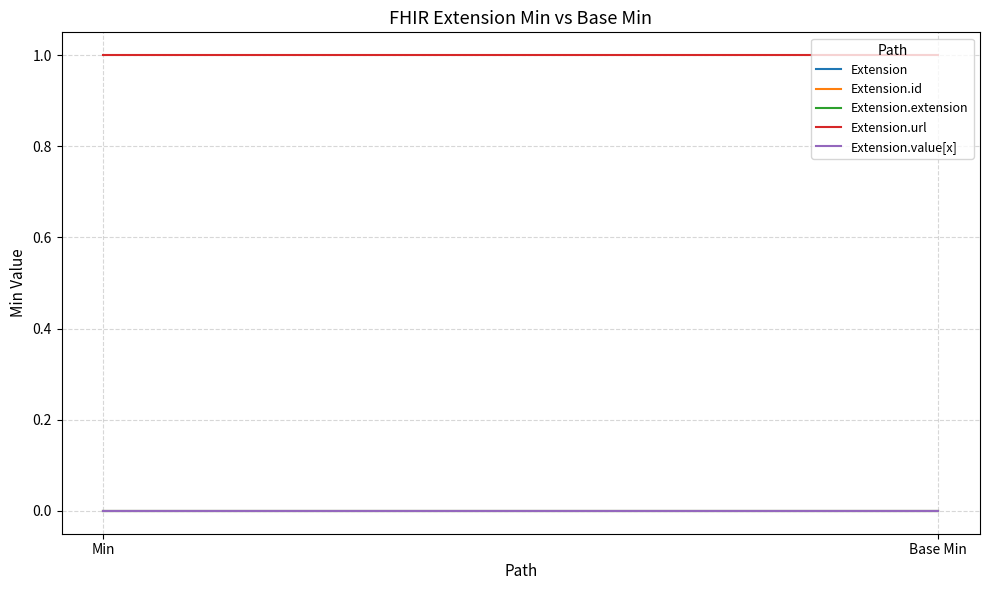

Is this an area chart (filled region under the line)?

No